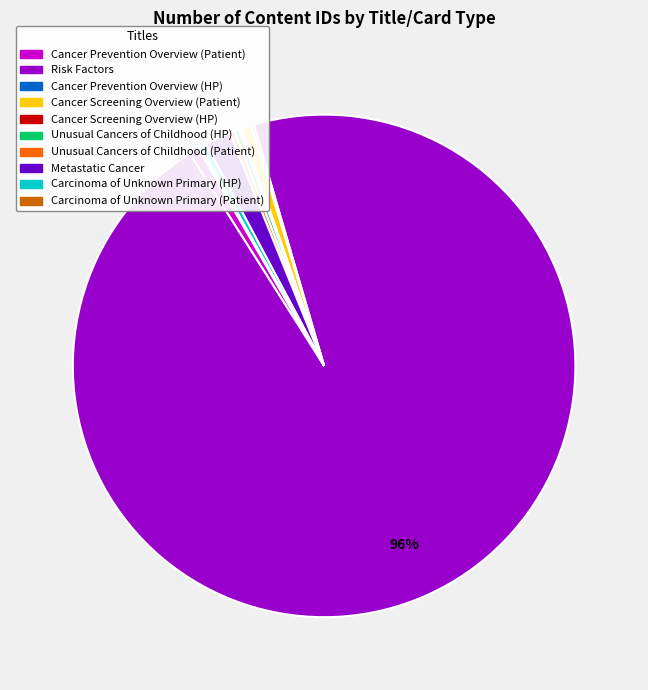

Which category has the biggest portion of the pie?

Risk Factors